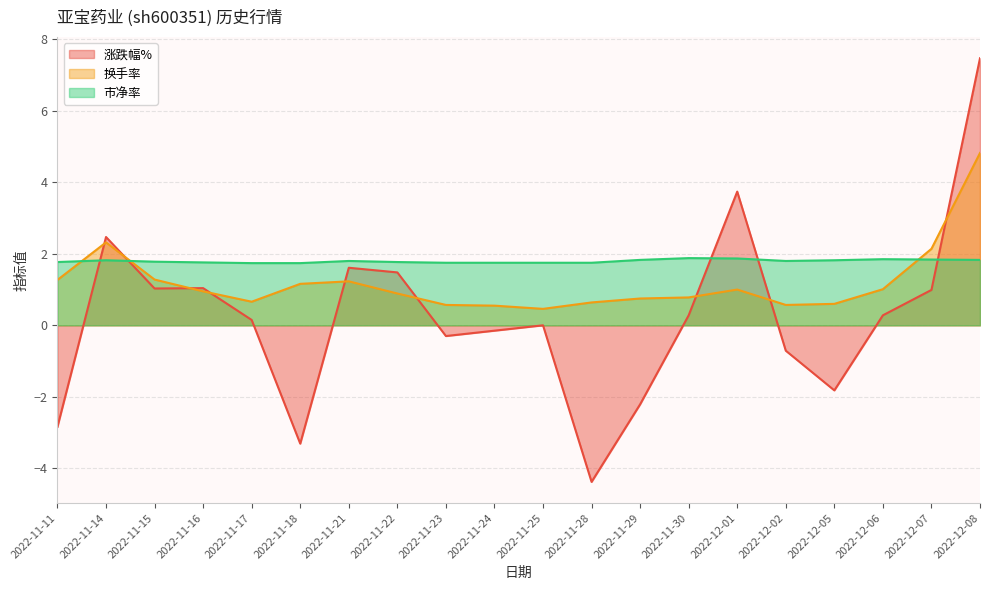

After their last crossing, which series has the higher values: 涨跌幅% or 市净率?

涨跌幅%